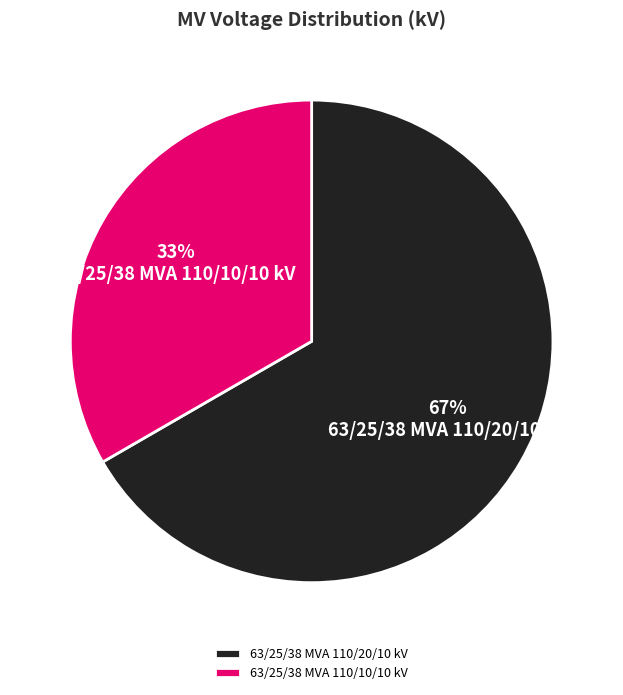

The 63/25/38 MVA 110/10/10 kV slice represents 40% of the pie. True or false?

False